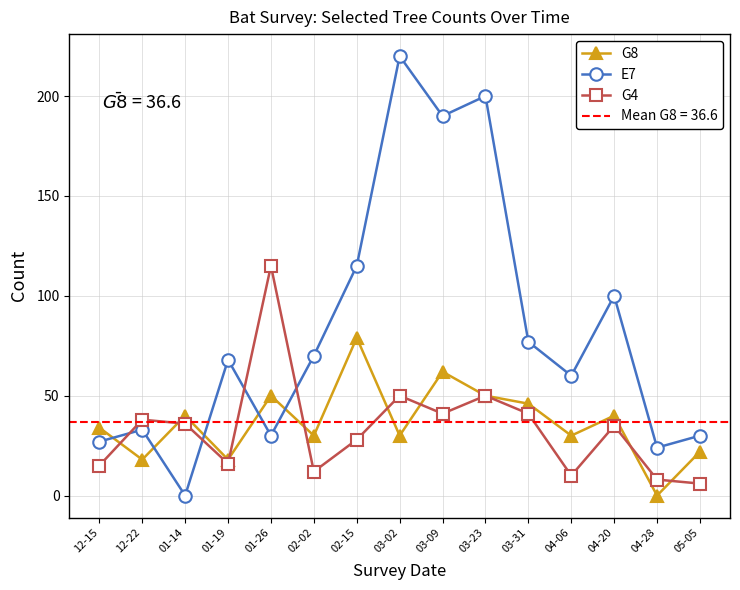

The G4 series shows 36 at 01-14. True or false?

True